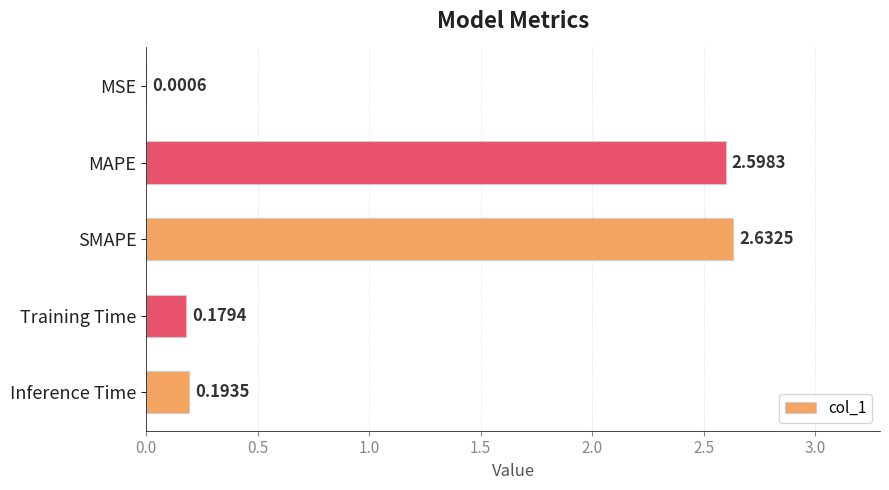

What is the change in value from MSE to SMAPE?

+2.6